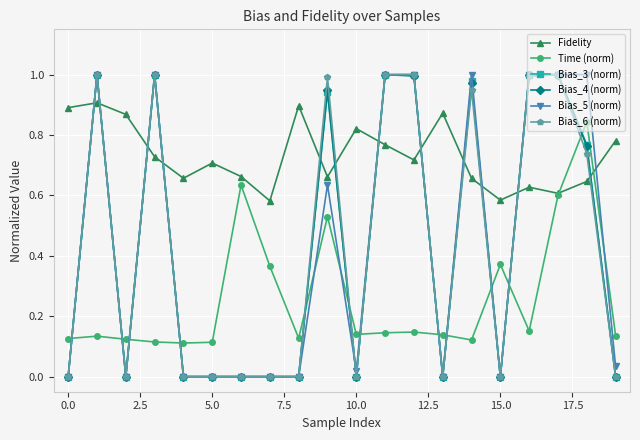

True or false: Fidelity and Bias_5 (norm) cross at least once.

True